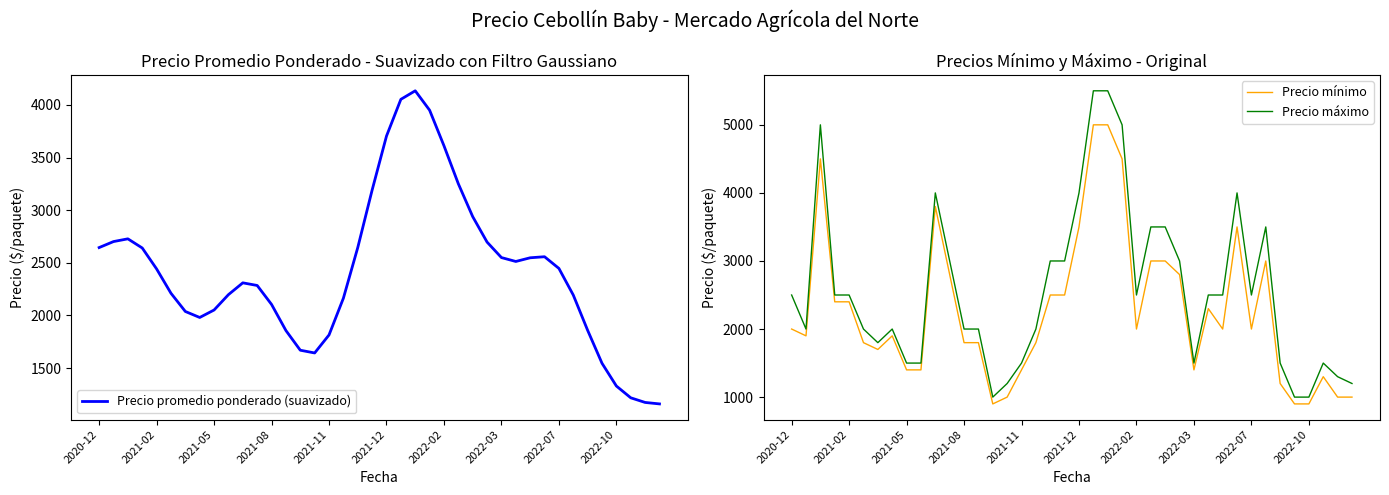

What is the highest value of the Precio mínimo series?

5000